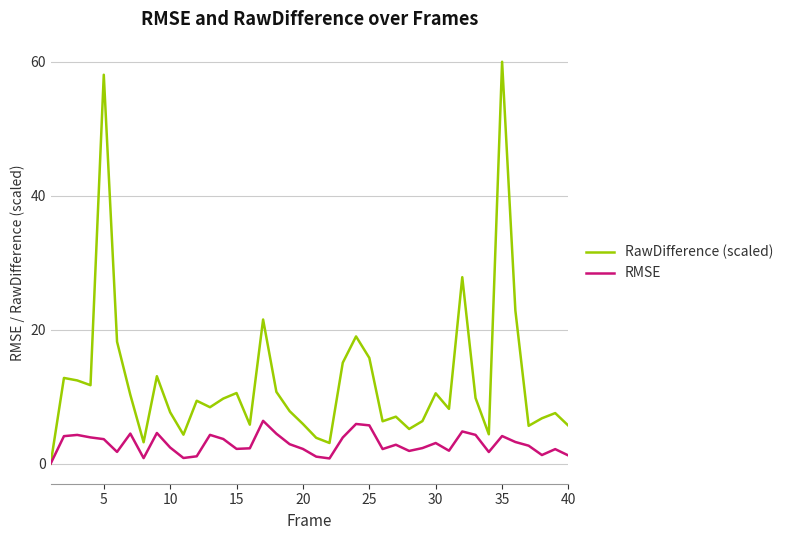

List the series in order of their overall mean, lowest first.

RMSE, RawDifference (scaled)